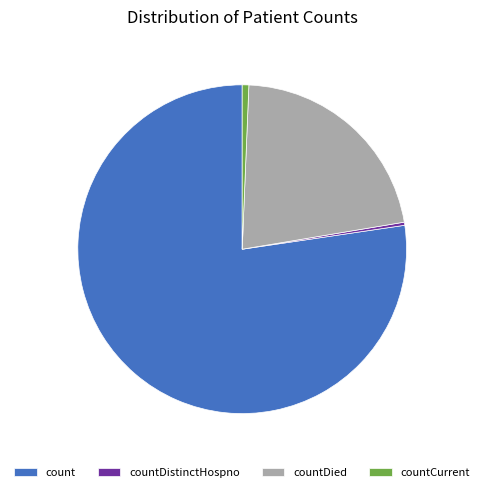

Which category has the biggest portion of the pie?

count